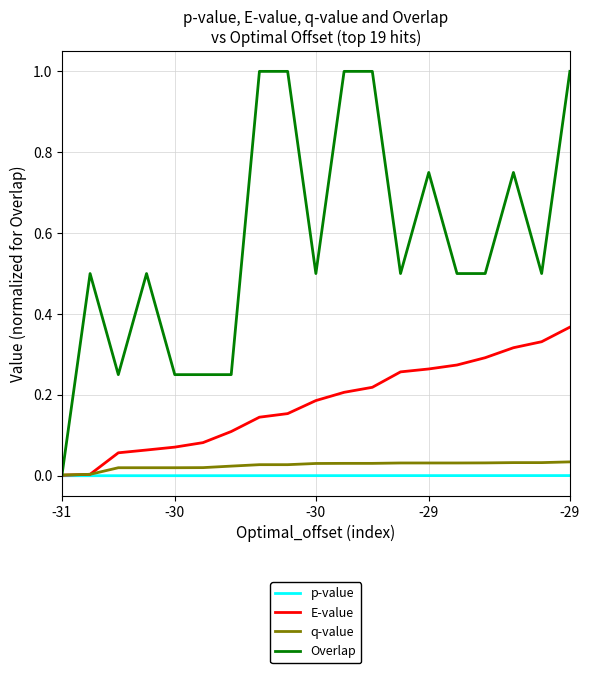

Which series has the largest total across all categories?

Overlap